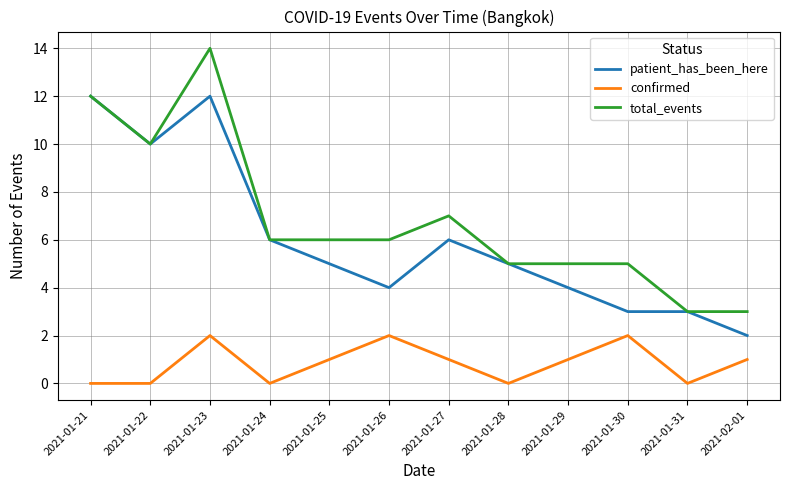

What position from the left is 2021-01-28?

8